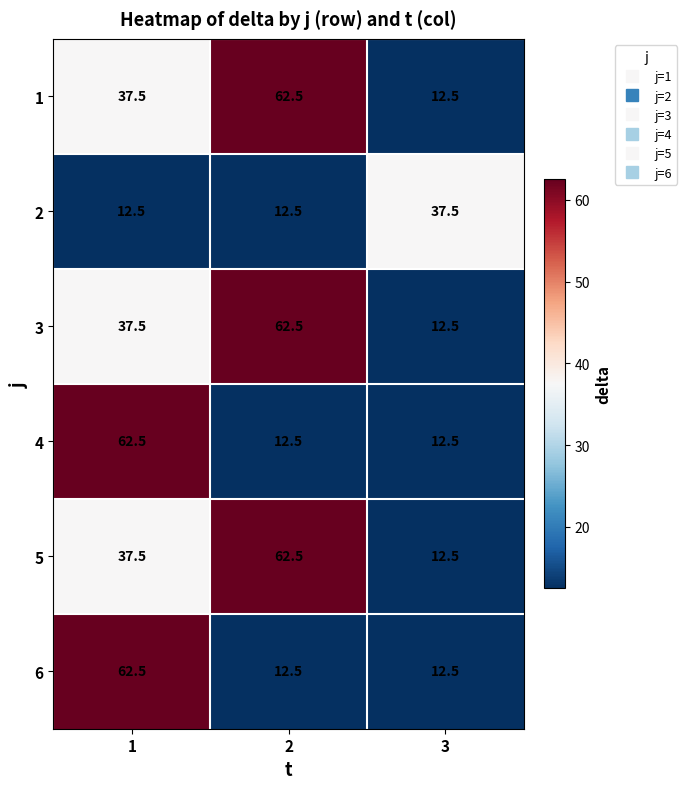

What is the minimum value for 2?

12.5